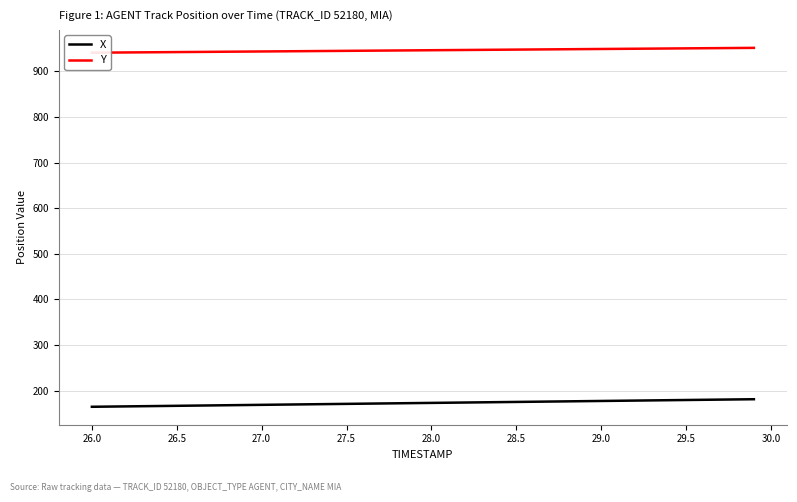

What is the difference between the second highest and minimum values in the X series?

16.1